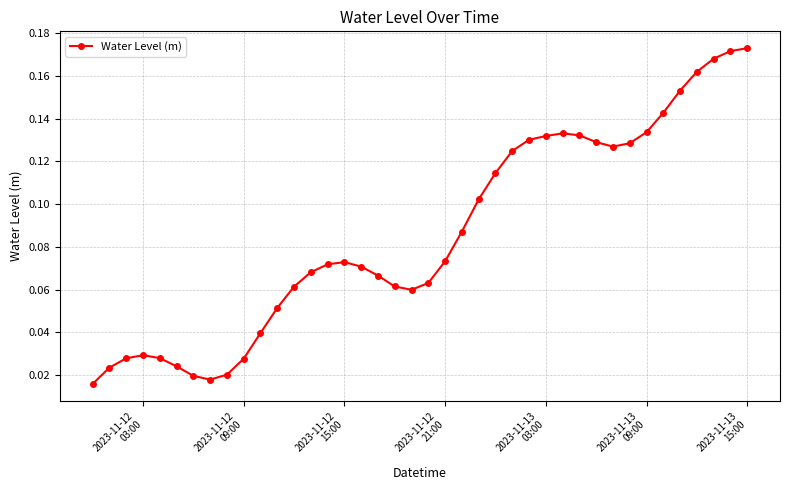

How many series are shown in this chart?

1